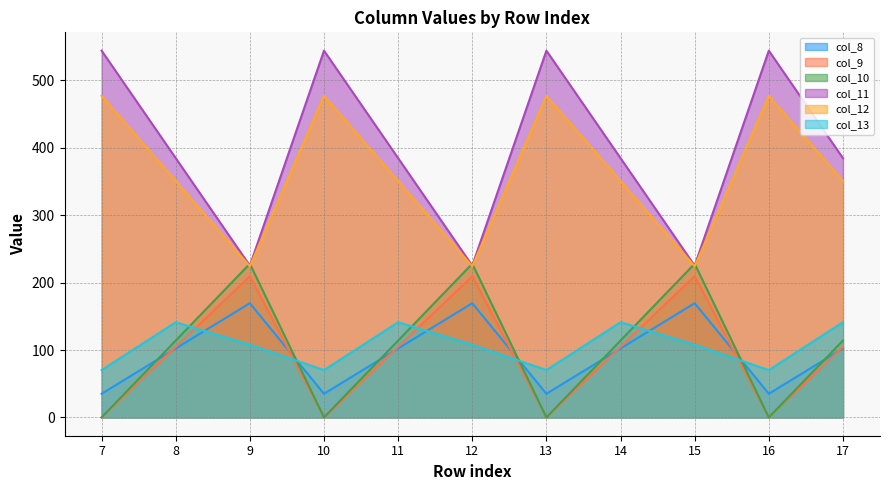

What is the difference between the second highest and second lowest values in the col_13 series?

71.0